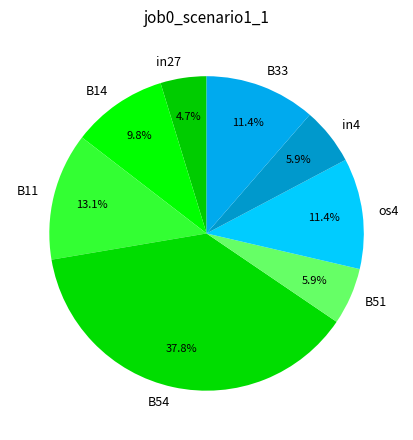

To the nearest percent, what percentage of the pie is B33?

11%